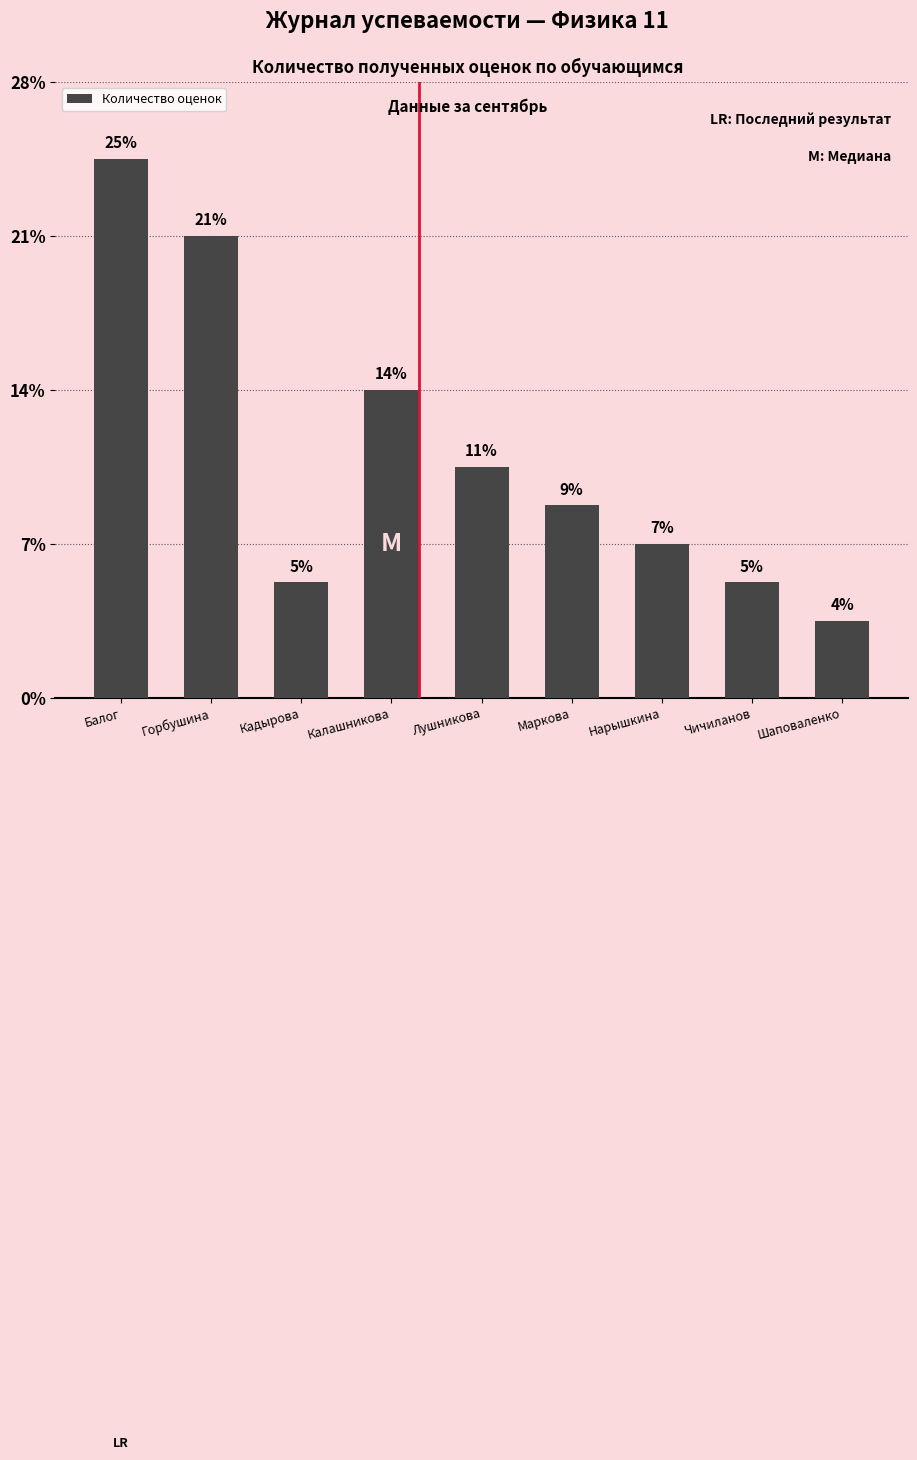

Which has a higher value, Балог or Кадырова?

Балог